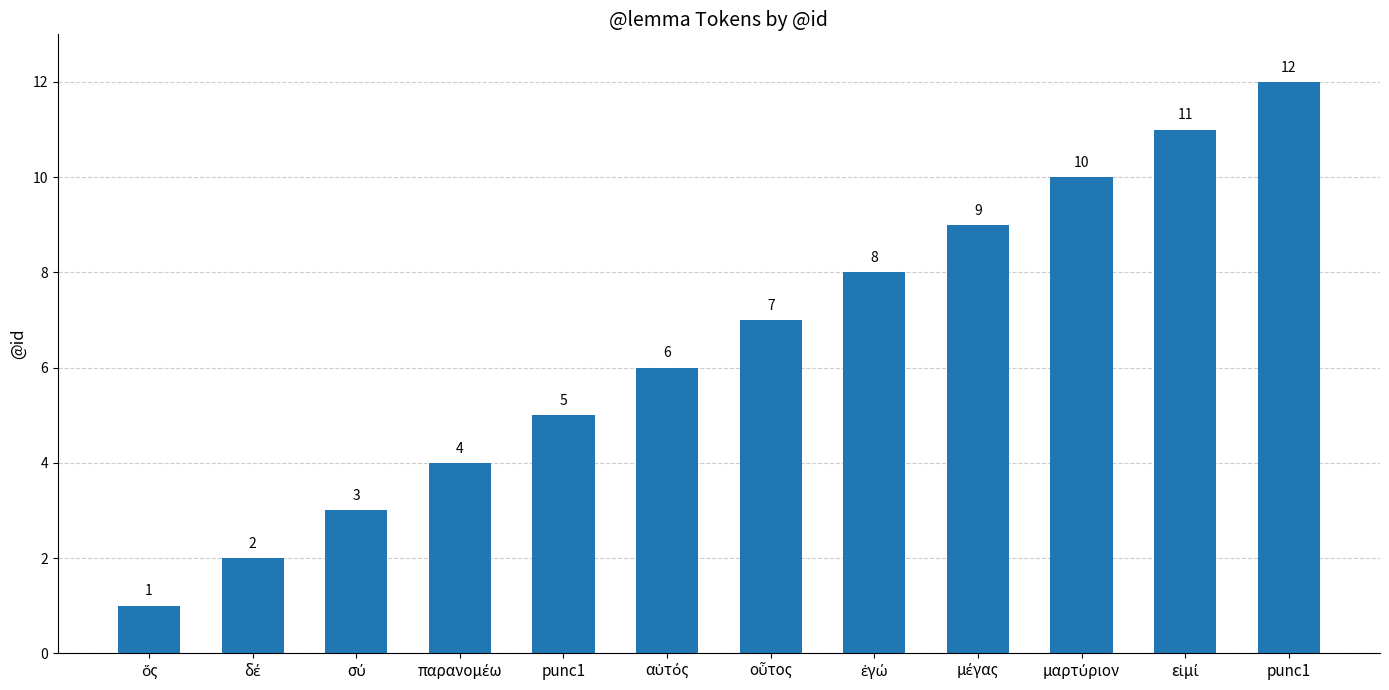

True or false: the data shows 1 at ὅς.

True